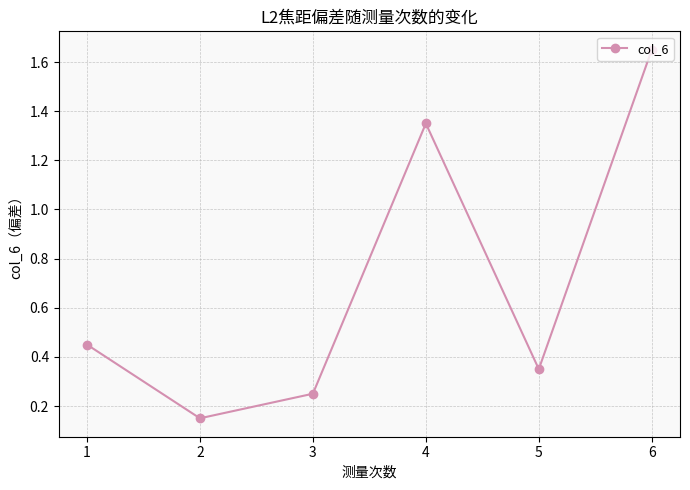

Does the chart have visible grid lines?

Yes